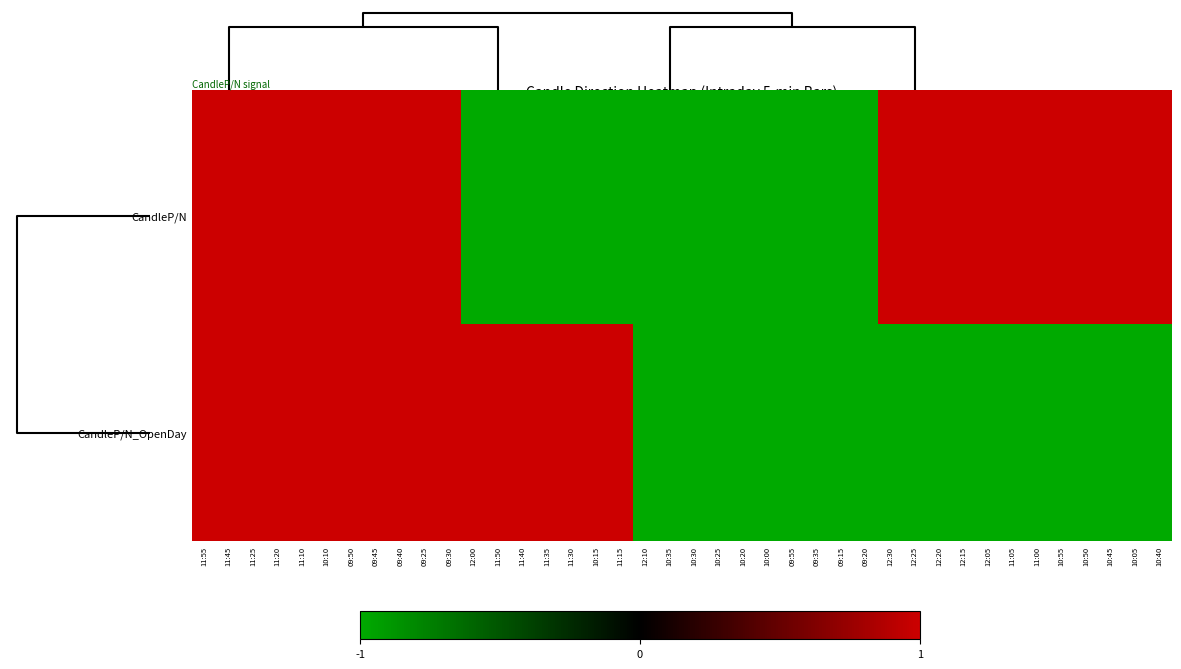

List the series in order of their peak value, lowest first.

0.0, CandleP/N_OpenDay